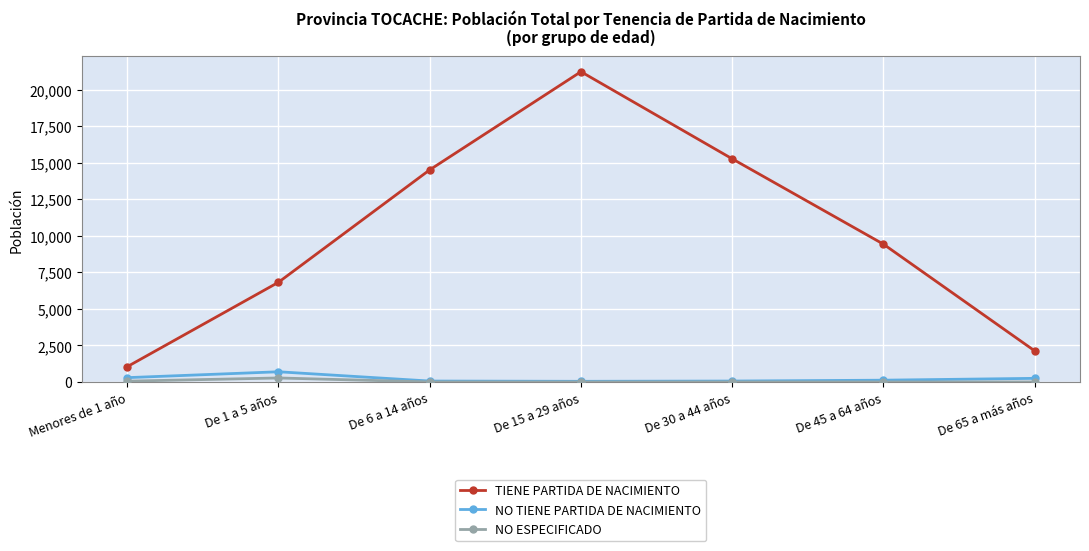

Which category has the highest value in the TIENE PARTIDA DE NACIMIENTO series?

De 15 a 29 años